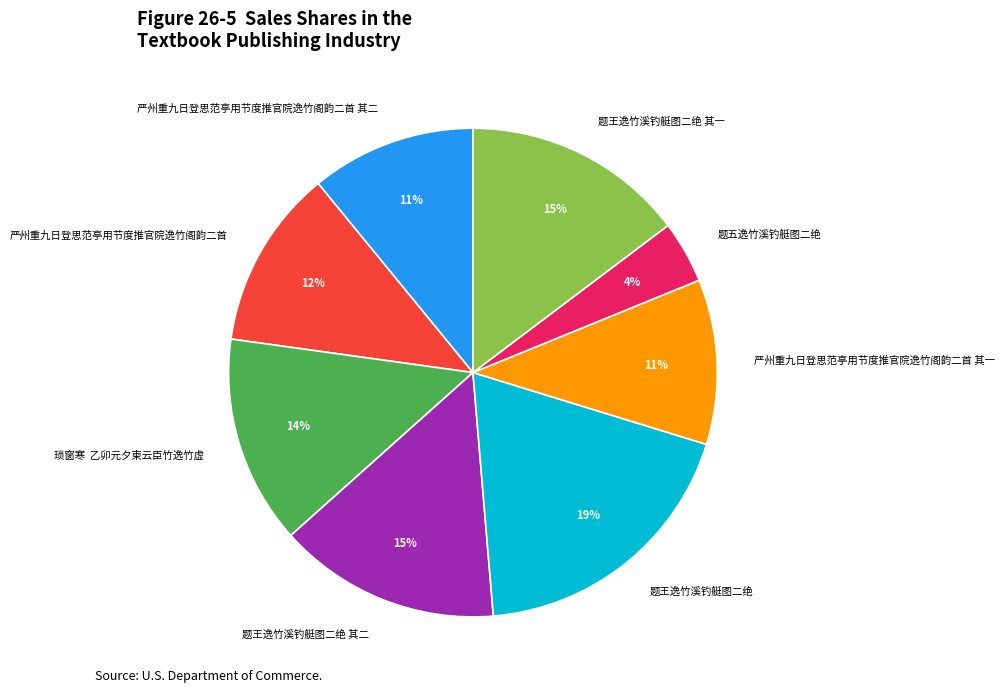

Is the sum of 题王逸竹溪钓艇图二绝 其一 and 琐窗寒 乙卯元夕柬云臣竹逸竹虚 greater than half?

No